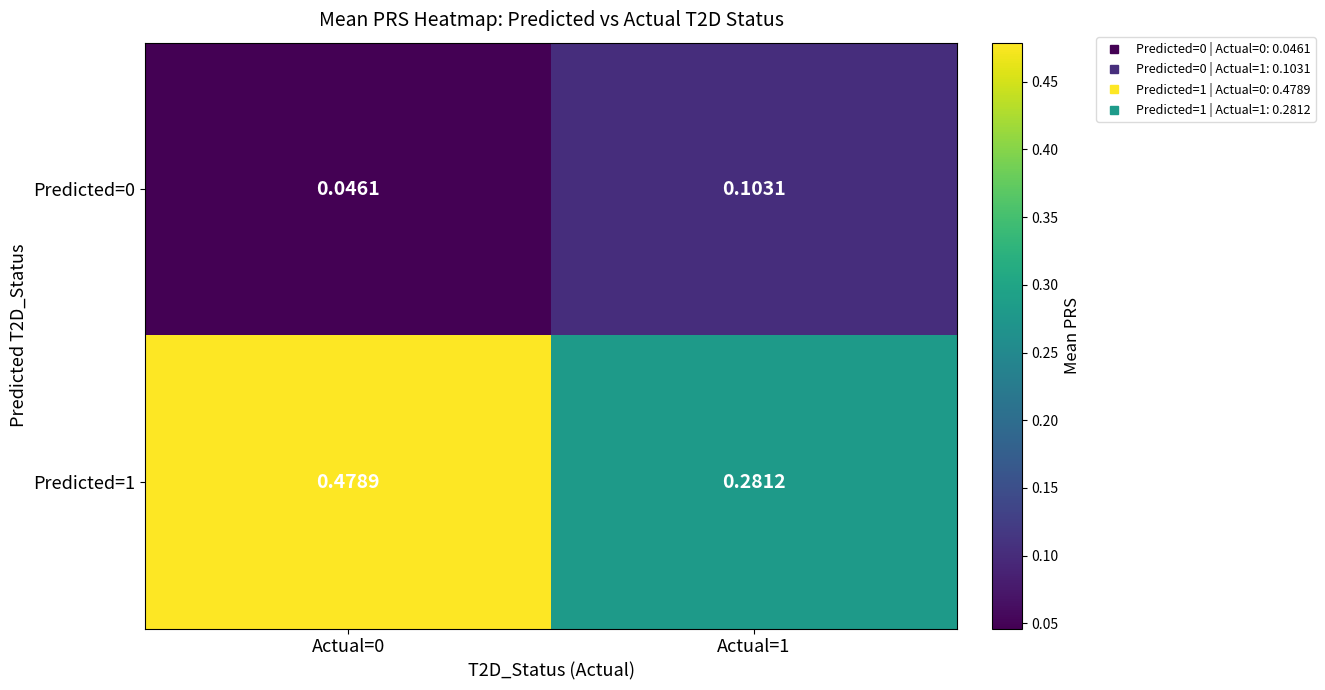

Is the value of Predicted=1 at Actual=0 greater than the value of Predicted=0 at Actual=0?

Yes